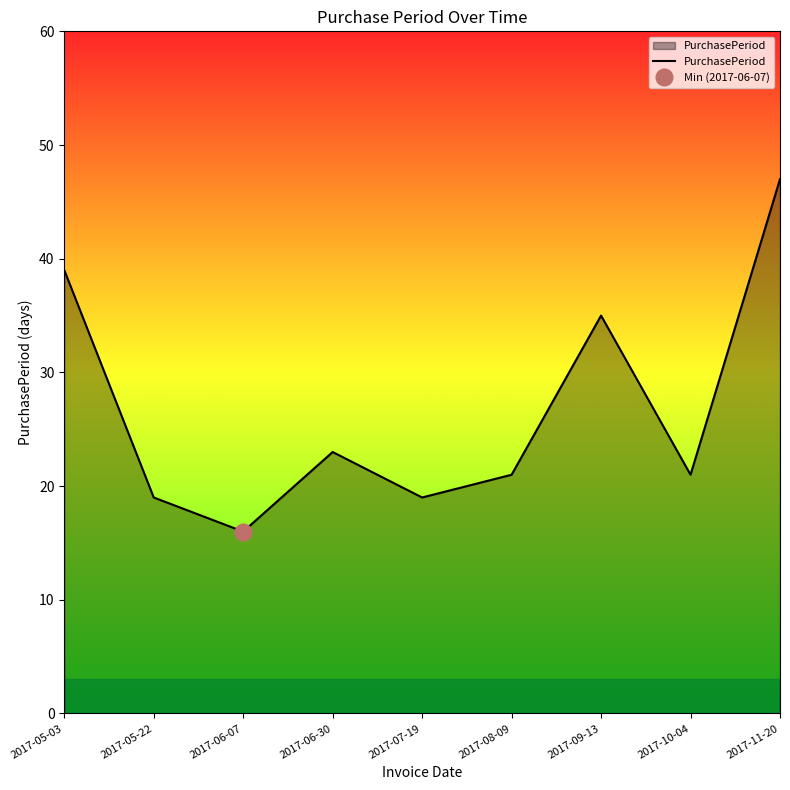

At which label is the value closest to 31?

2017-09-13